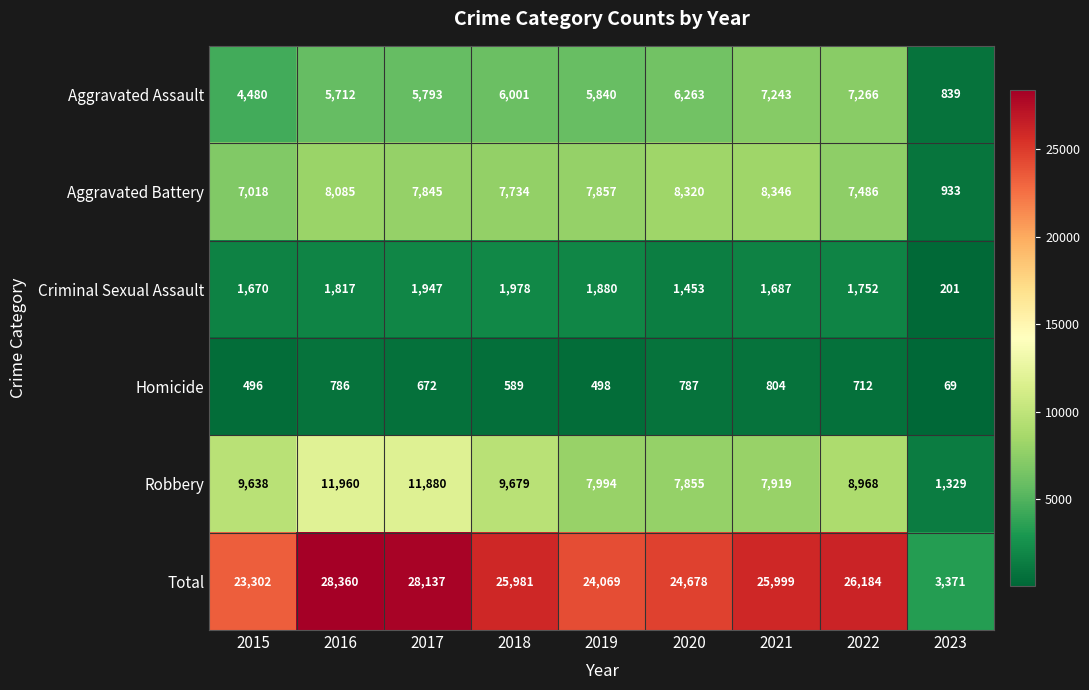

Which series has the widest spread of values?

Total